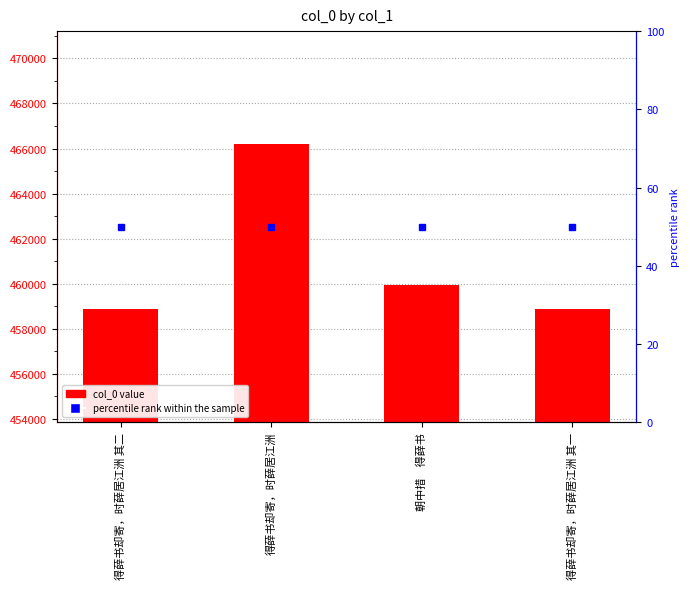

What is the sum of the col_0 values at 朝中措　得薛书 and 得薛书却寄，时薛居江洲 其一?

918808